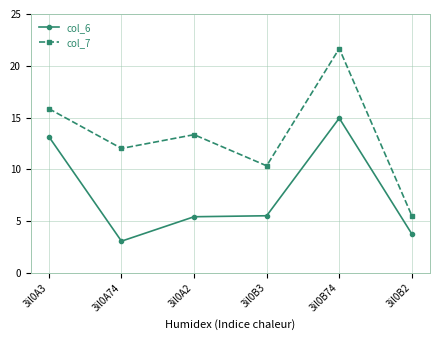

What is the sum of the col_6 values at 3il0A74 and 3il0B2?

6.8